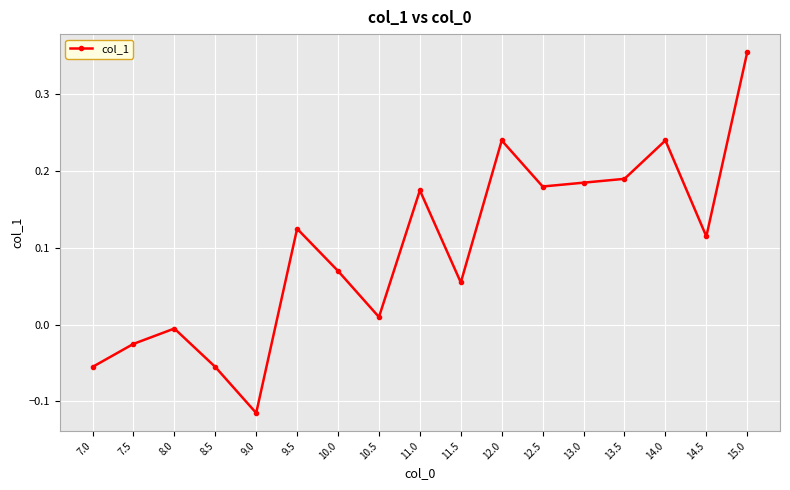

Where is the first local minimum?

9.0